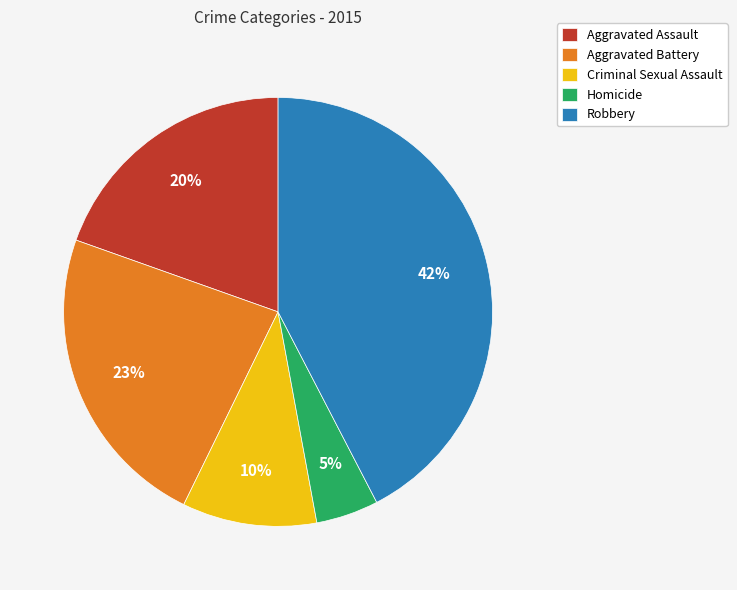

Is Aggravated Battery the majority of the pie?

No